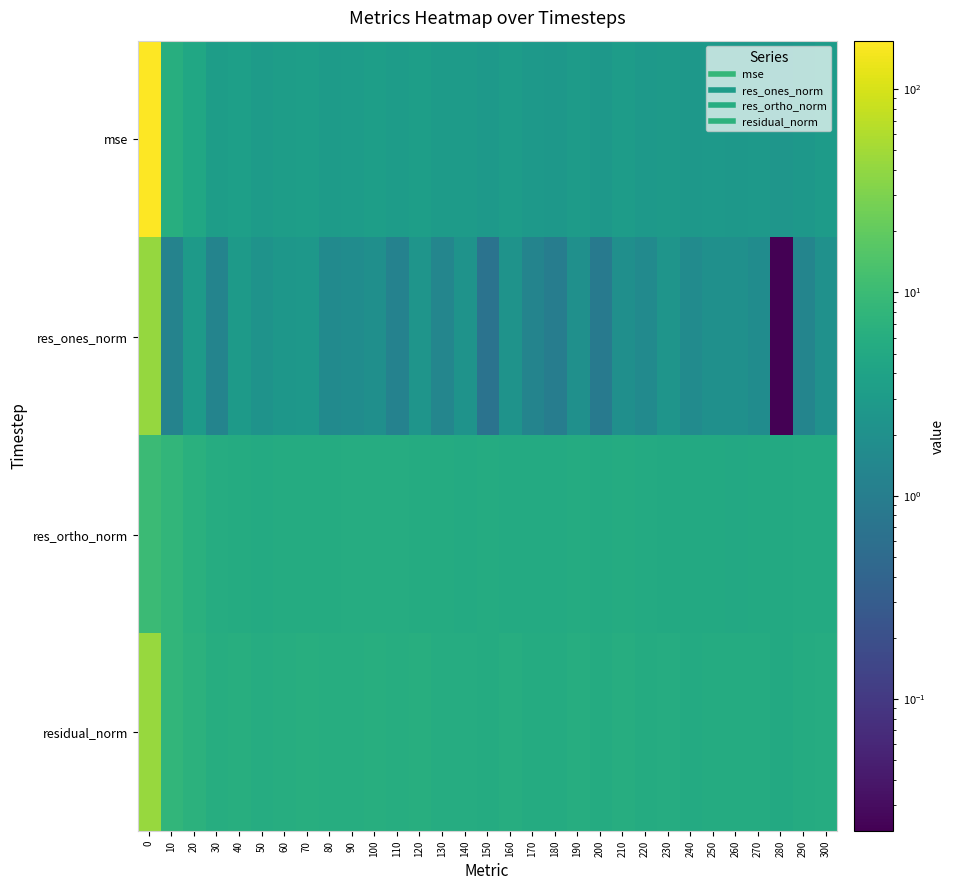

How many series are shown in this chart?

4